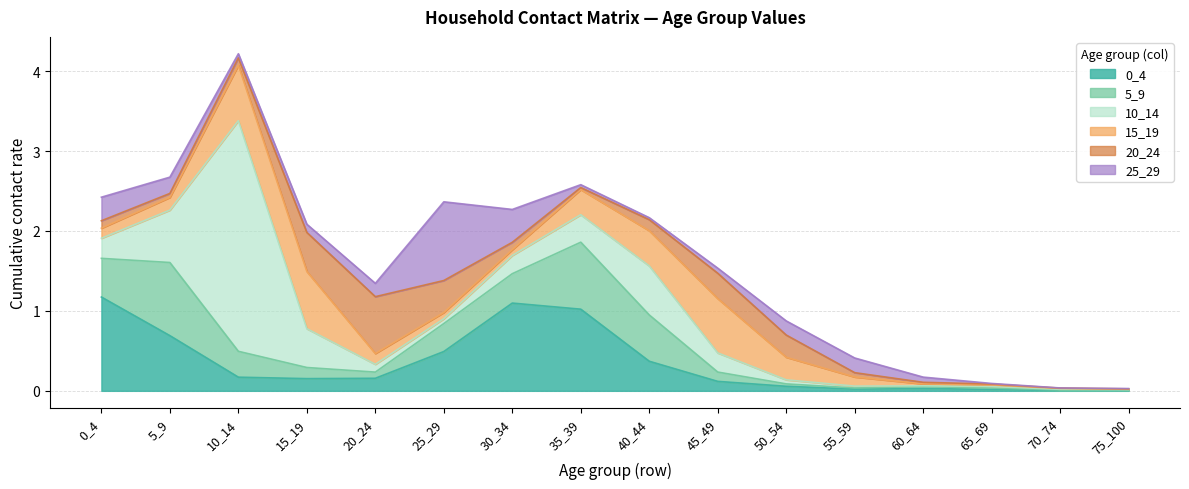

How many times do 15_19 and 5_9 cross each other?

4